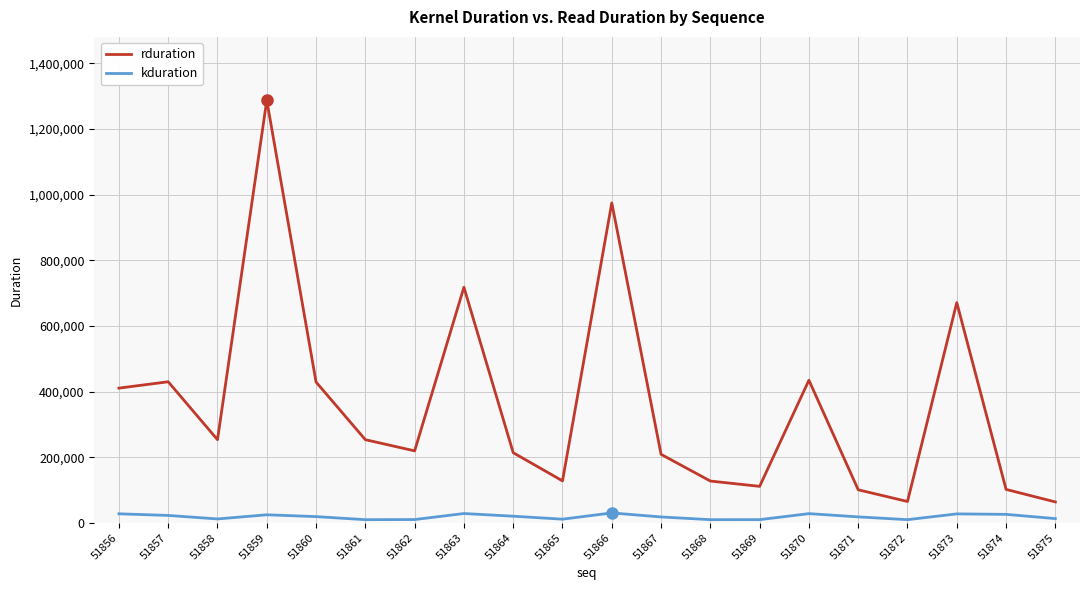

Count the number of categories in the chart.

20